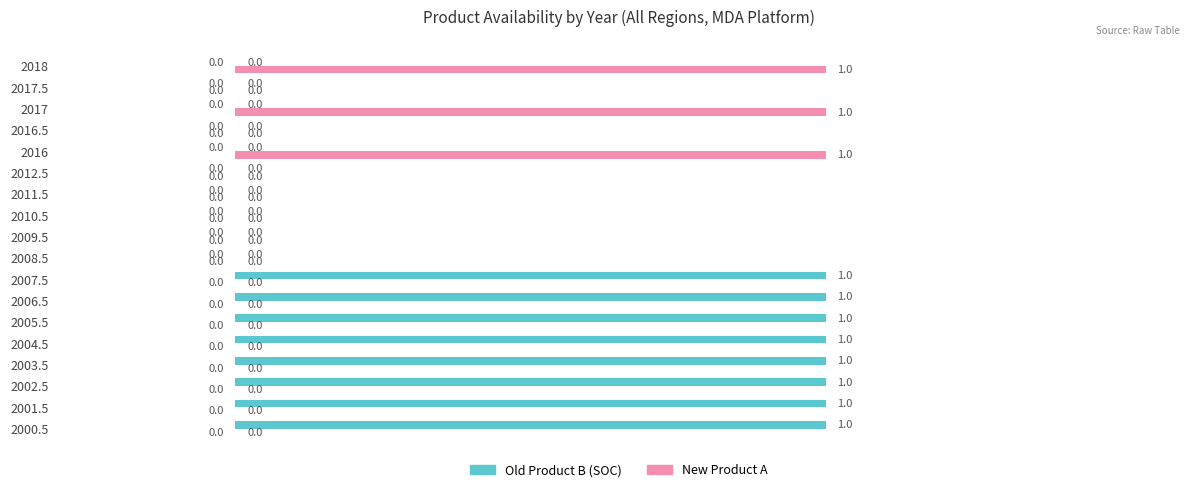

The Old Product B (SOC) series shows 2 at 2000.5. True or false?

False